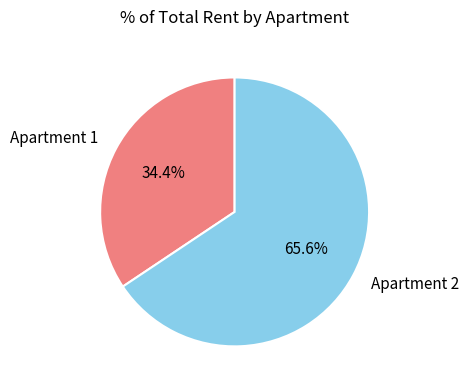

What is the smallest slice in the pie chart?

Apartment 1